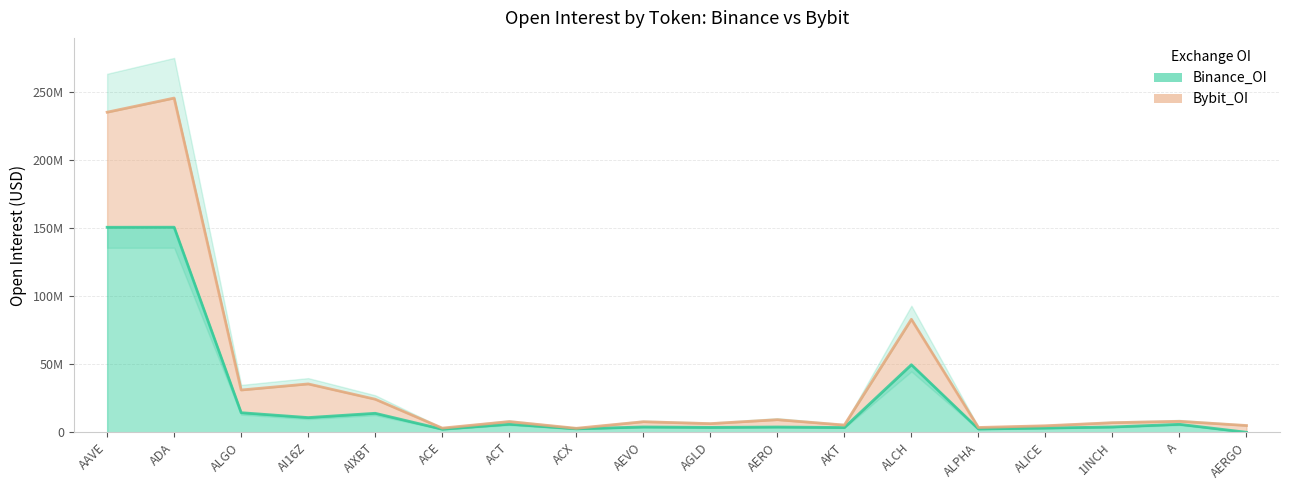

What is the minimum value for Bybit_OI?

2925252